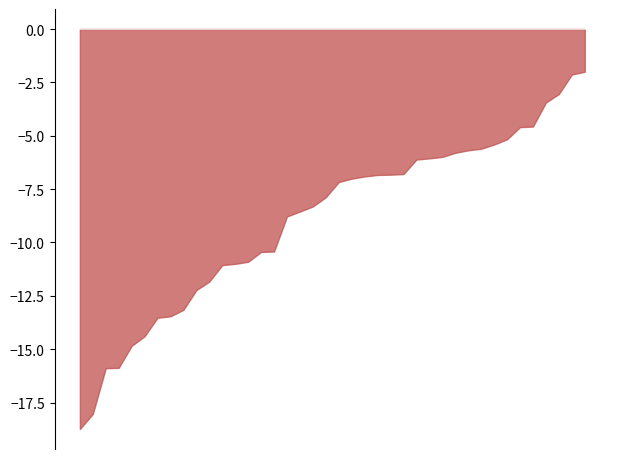

What is the greatest value displayed?

-2.0